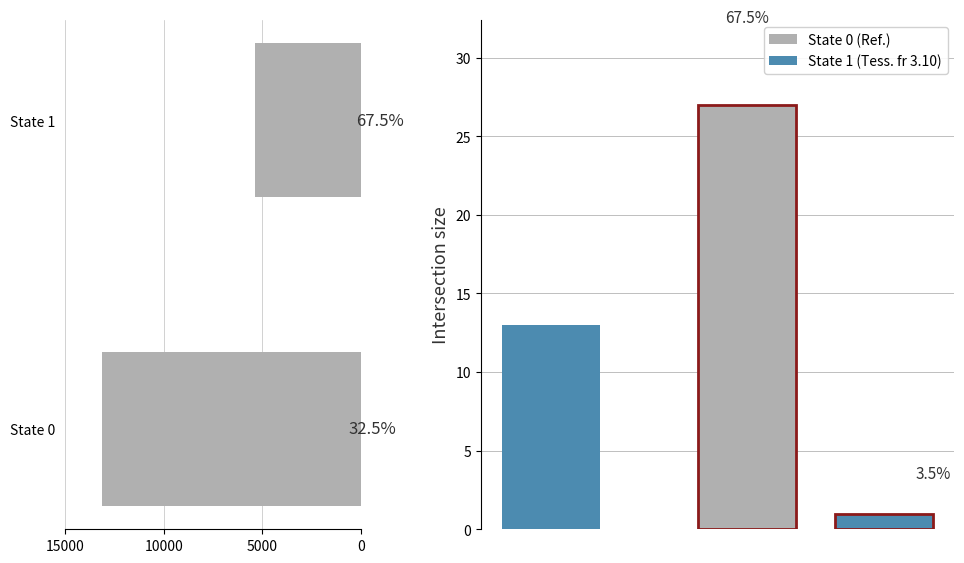

Does the chart contain stacked bars?

No